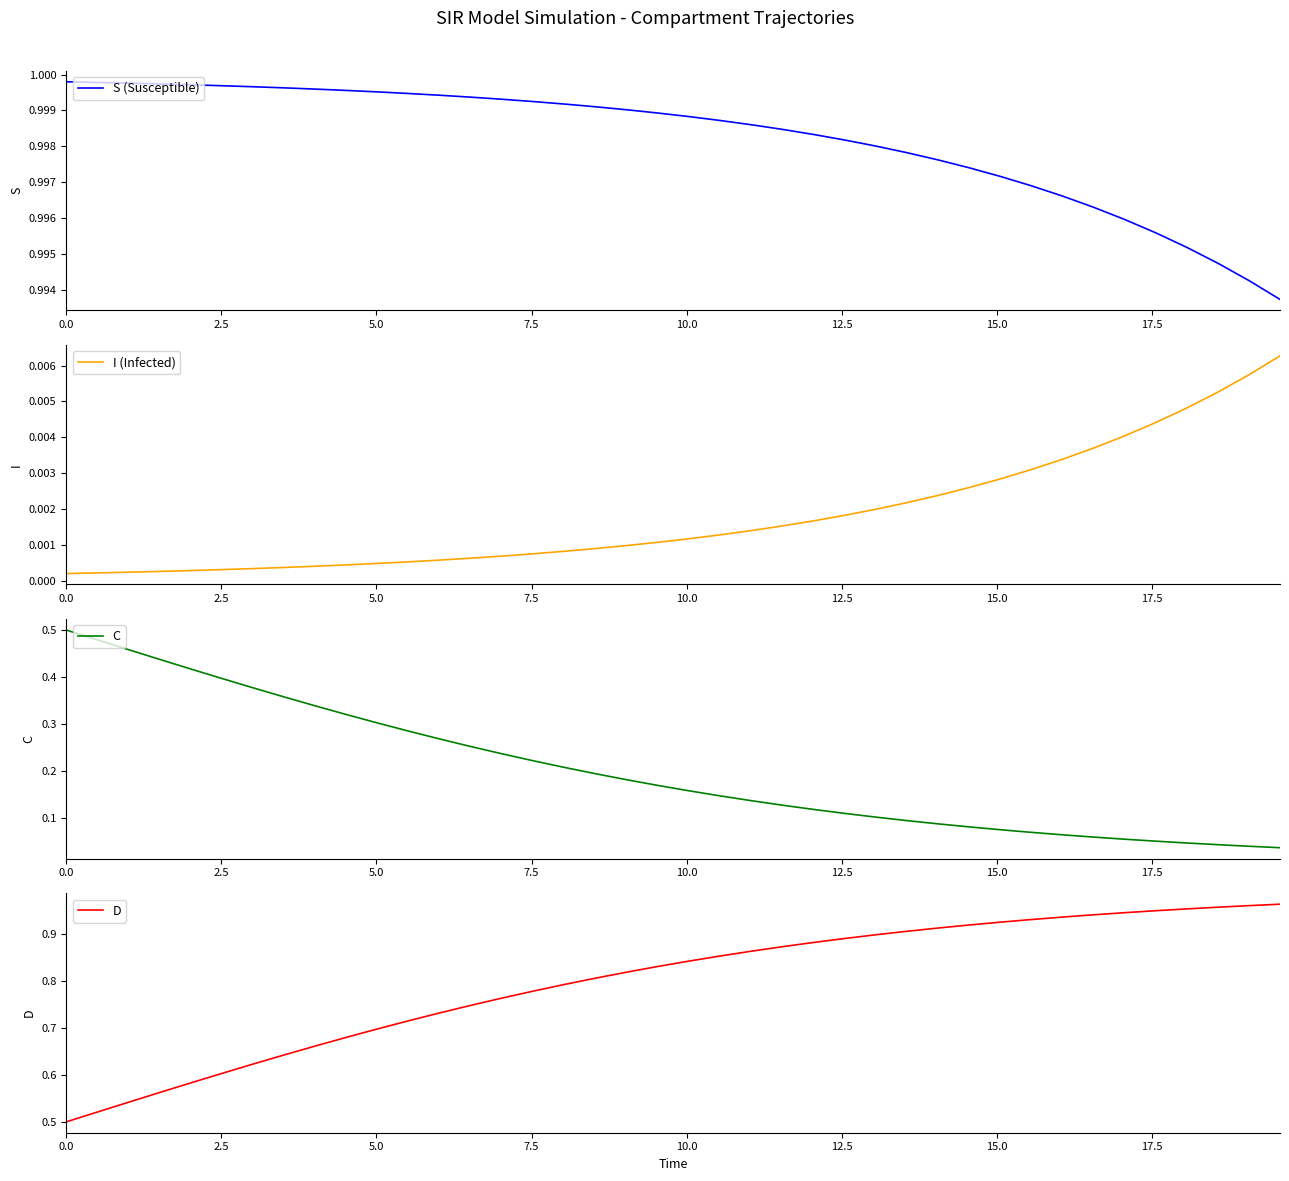

Which series changed the most between 13 and 24?

D